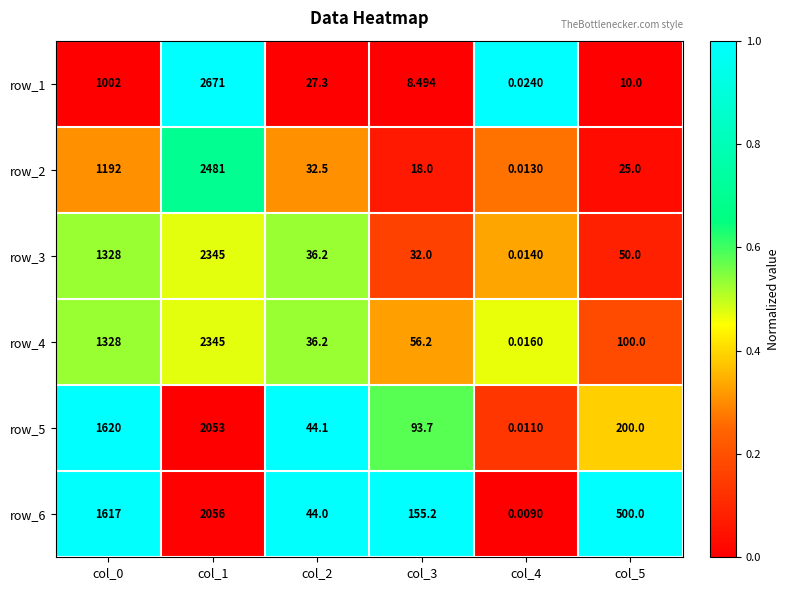

At col_3, list the series in order from smallest to largest.

row_1, row_2, row_3, row_4, row_5, row_6